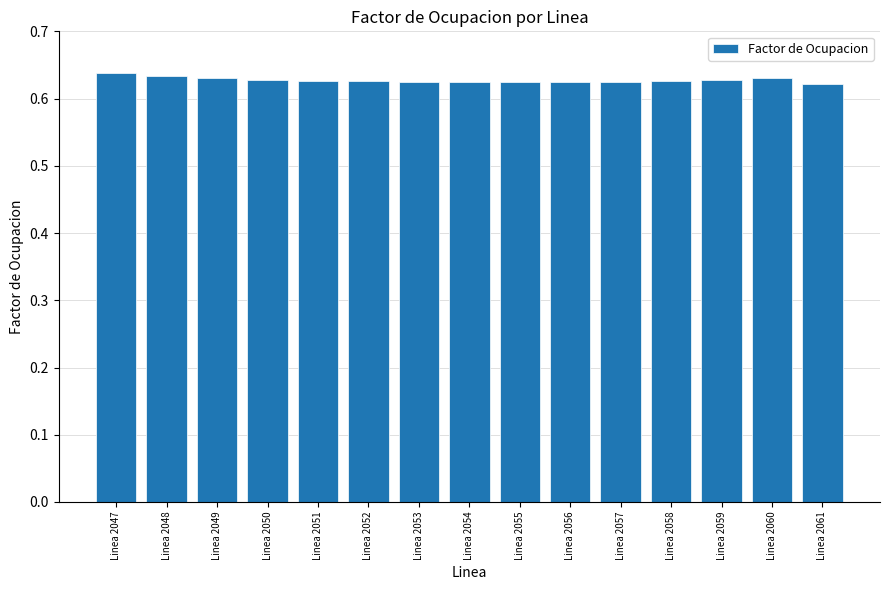

Does the chart contain any negative values?

No